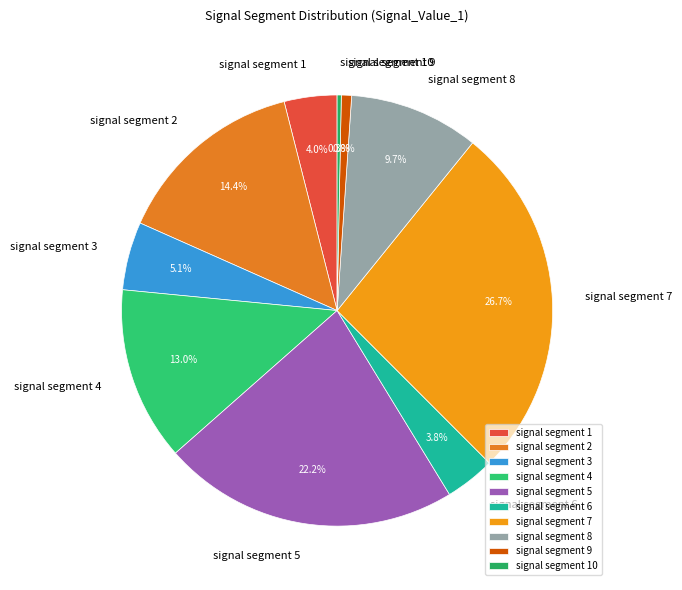

Does signal segment 7 represent more than half of the total?

No